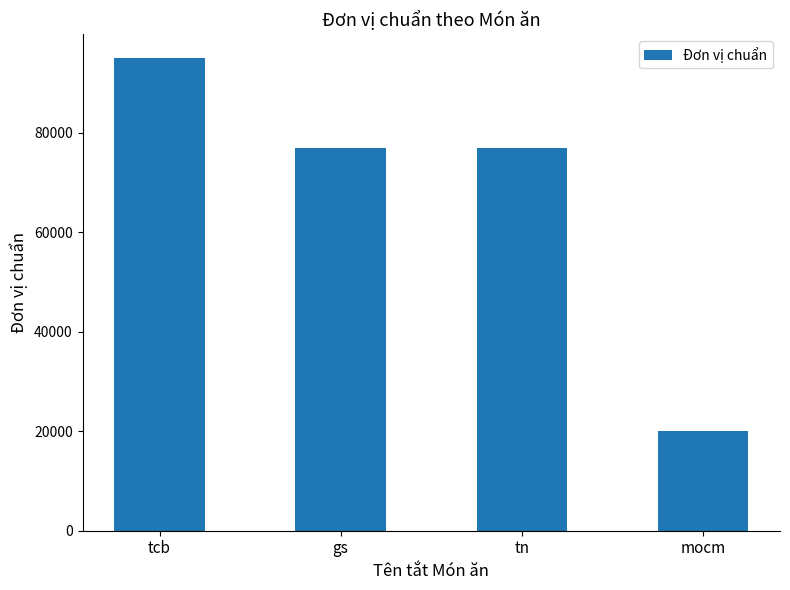

How many values are below 77000?

1